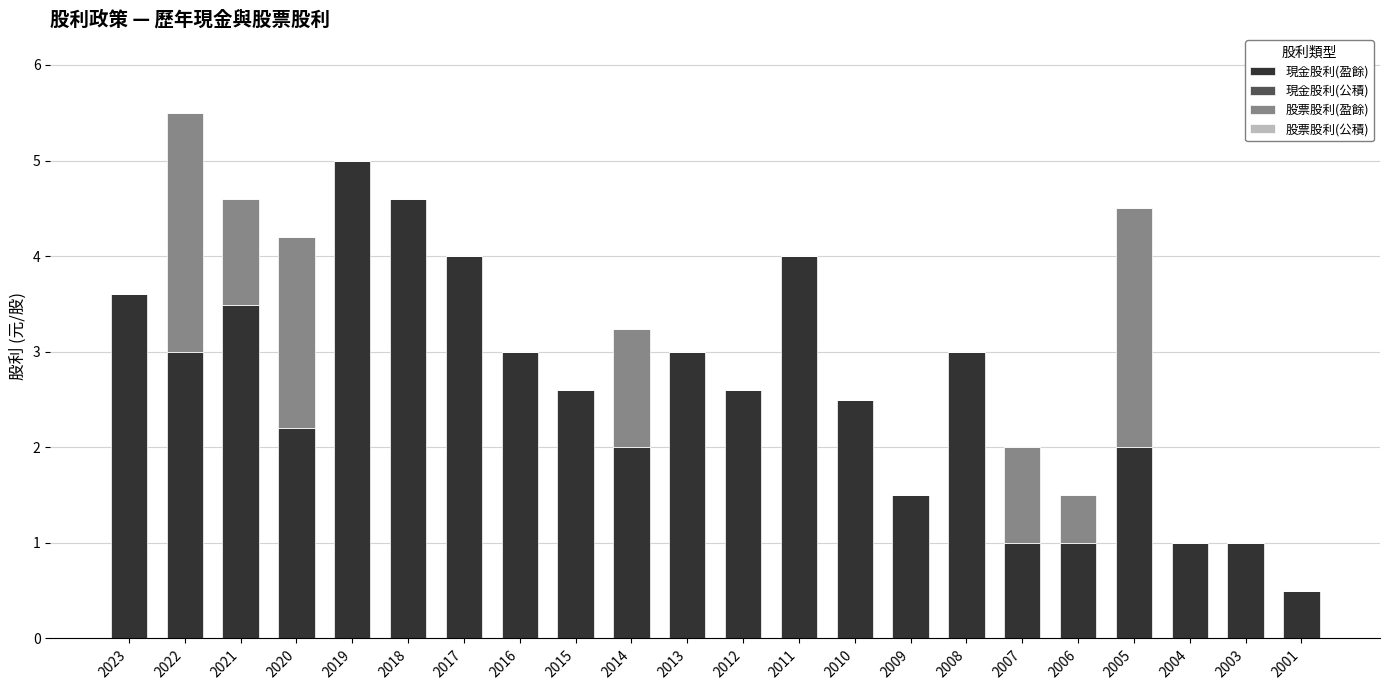

Are the bars grouped side by side (vs. stacked)?

No